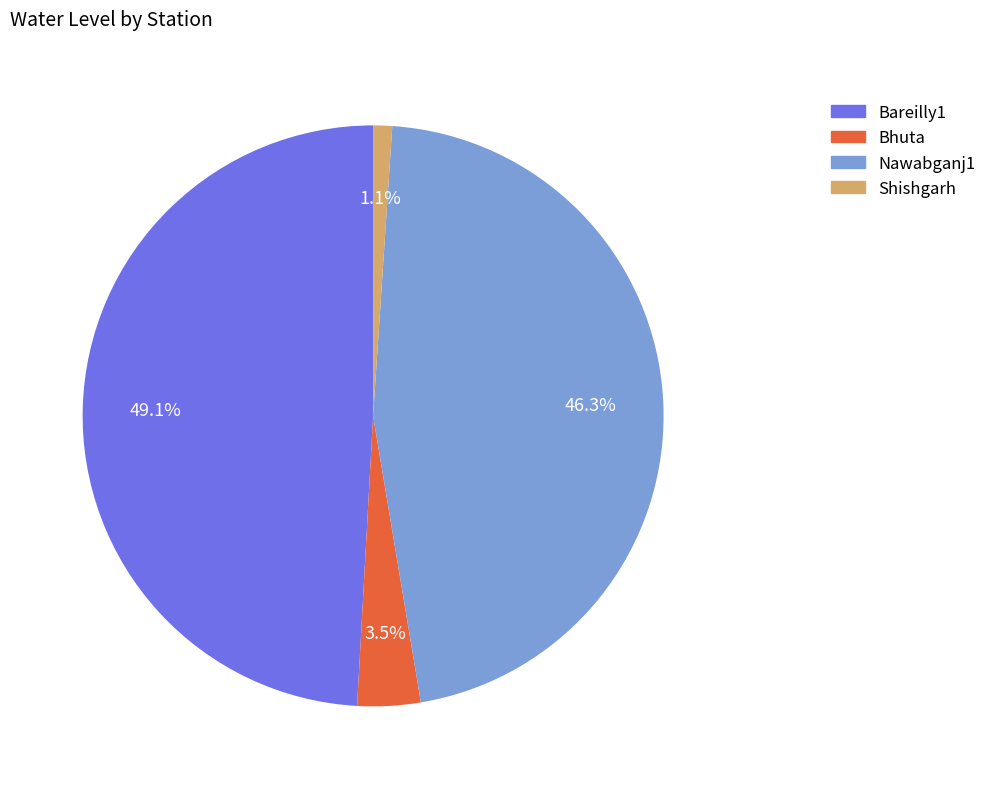

Is it true that Nawabganj1 is 51% of the pie?

False